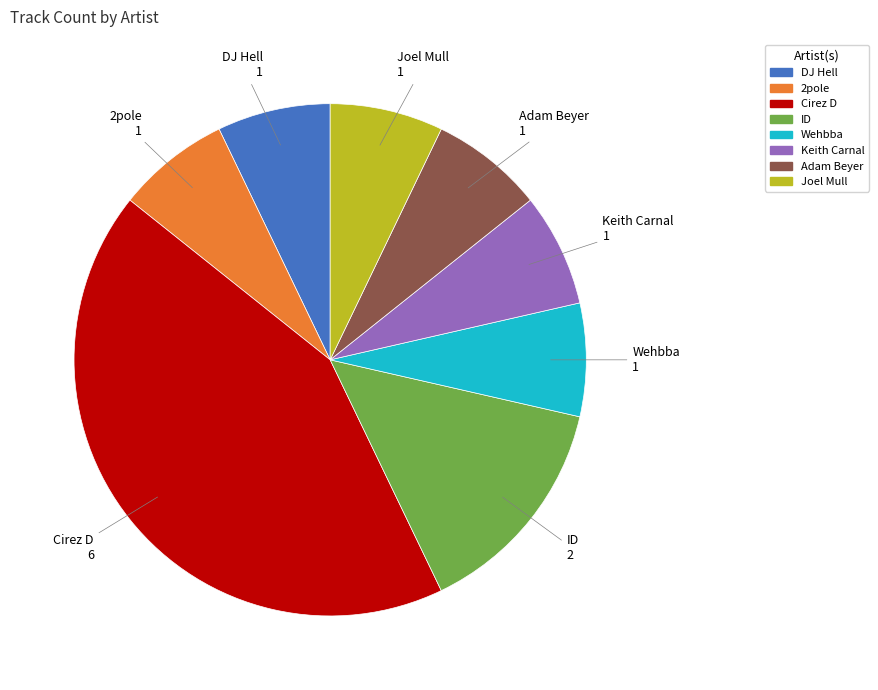

Do ID and Keith Carnal together represent more than half of the pie?

No